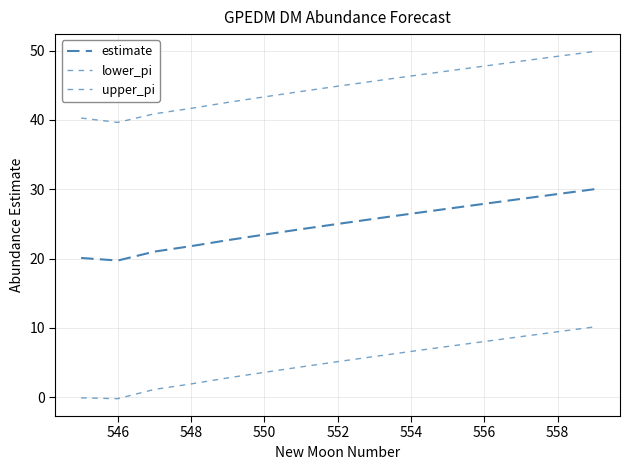

True or false: upper_pi and estimate cross at least once.

False